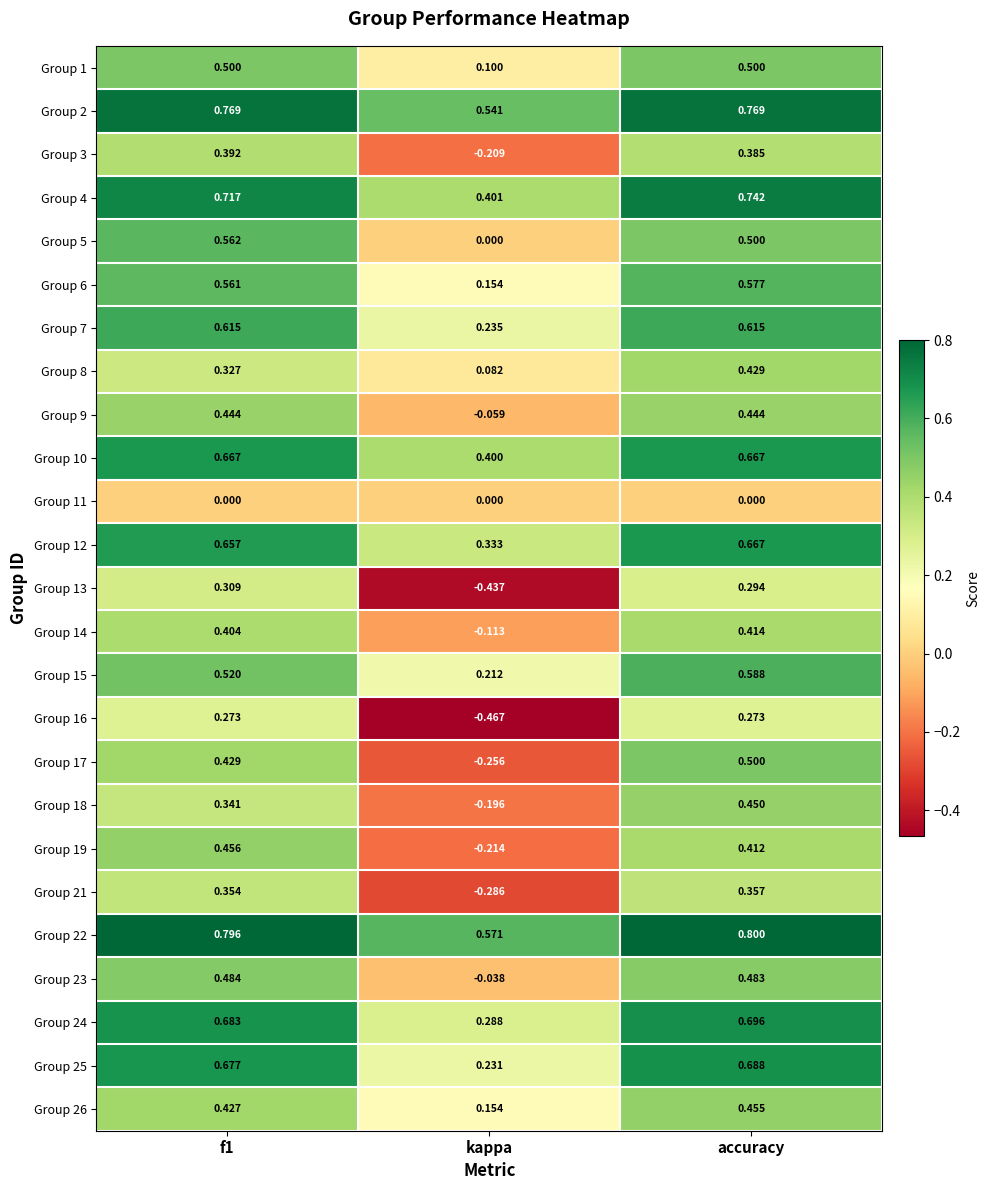

Where is Group 15 nearest to the value 0?

kappa